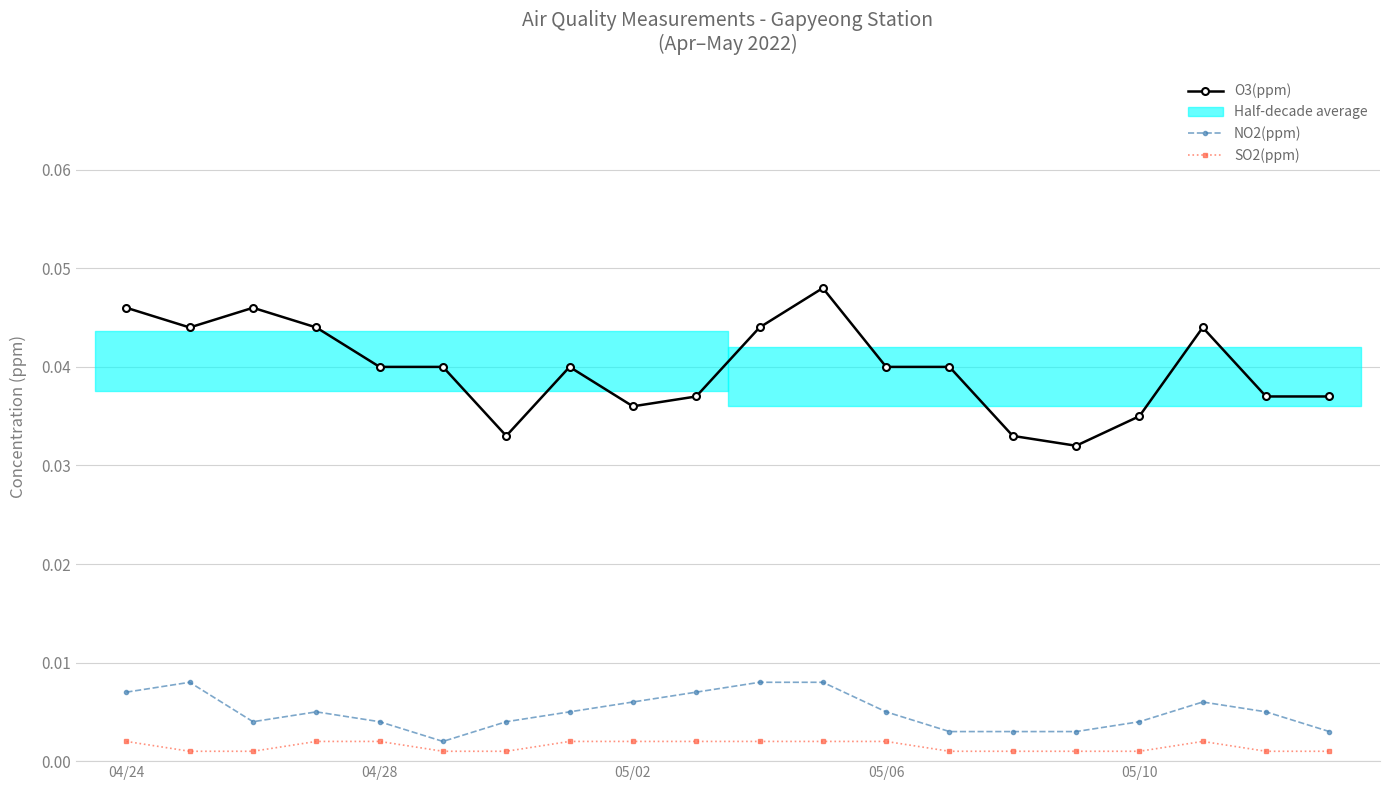

True or false: O3(ppm) and SO2(ppm) cross at least once.

False